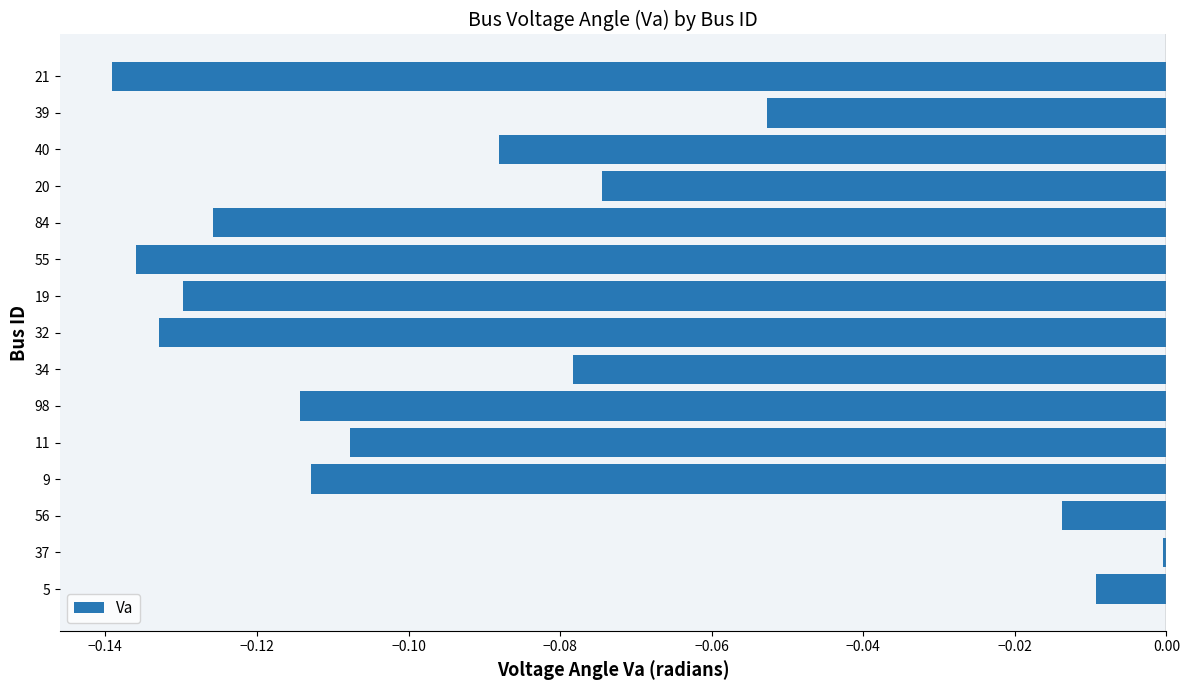

Does the chart contain any negative values?

Yes